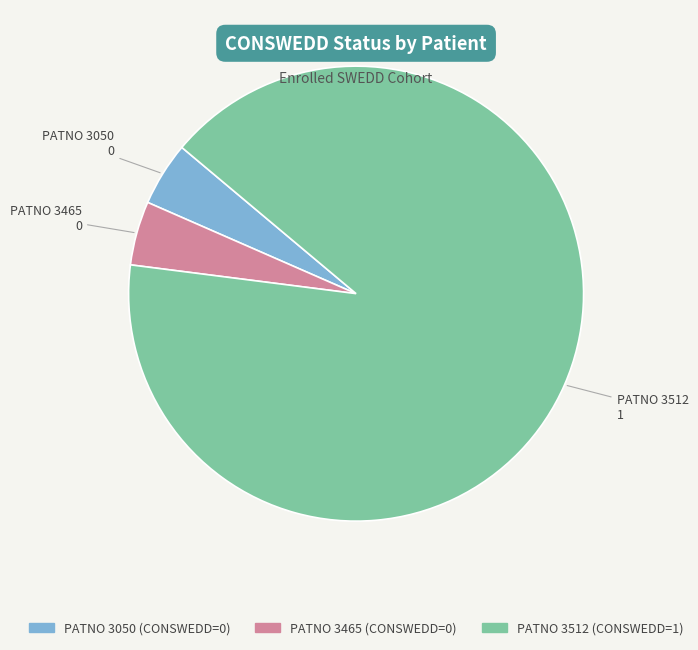

Is there any slice that represents more than half of the pie?

Yes